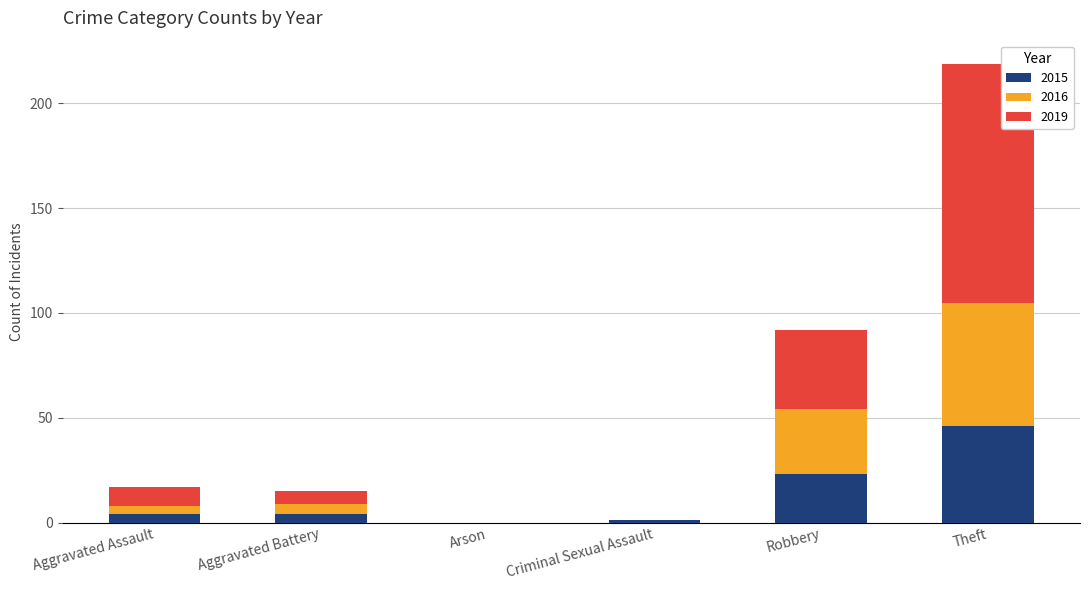

How many distinct data groups are displayed?

3